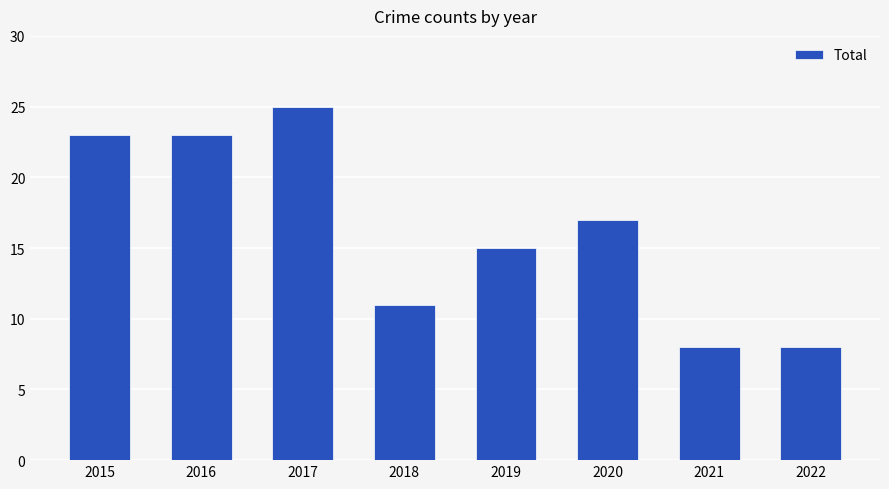

Count the number of data series in this chart.

1